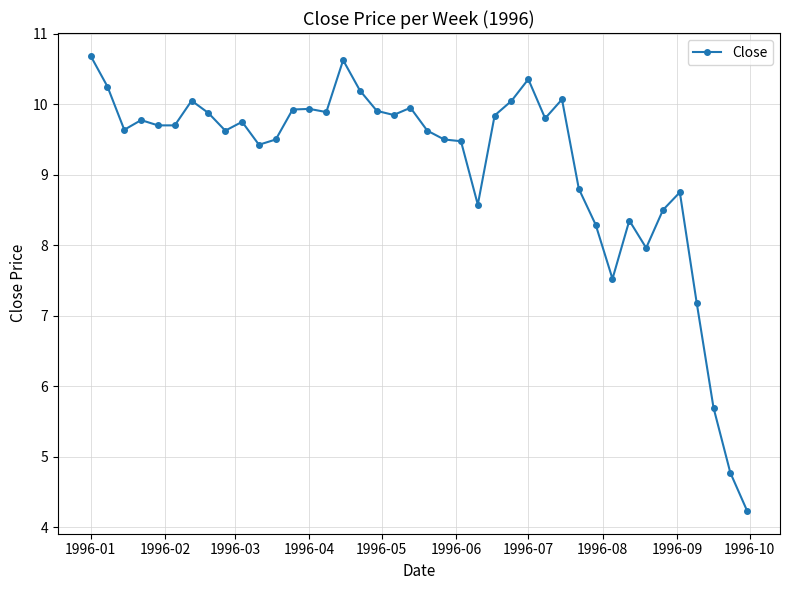

What is the maximum value shown in the chart?

10.7